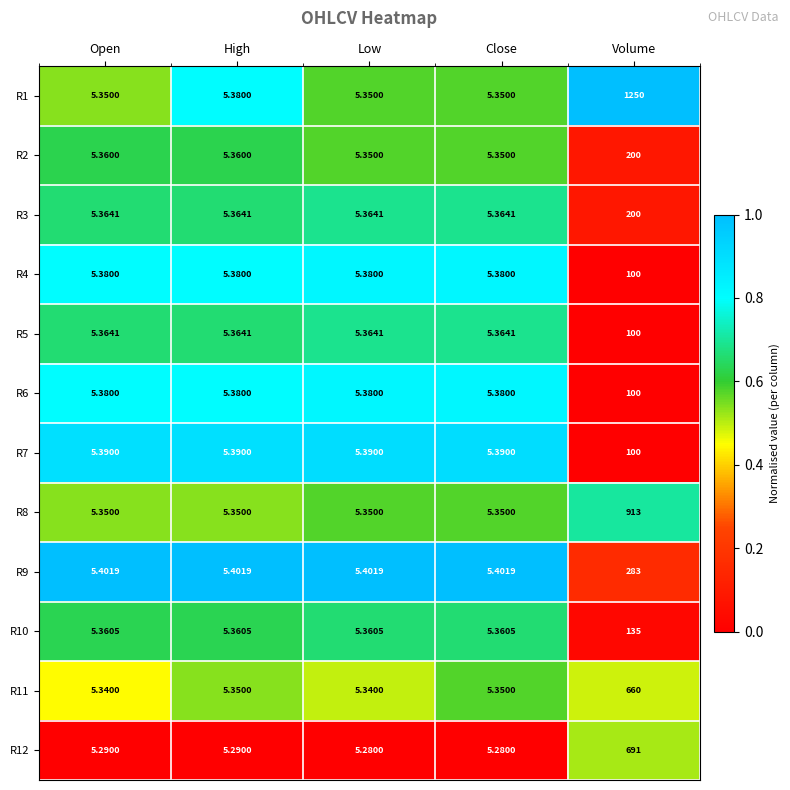

Is the value of R7 at Open greater than the value of R3 at High?

Yes